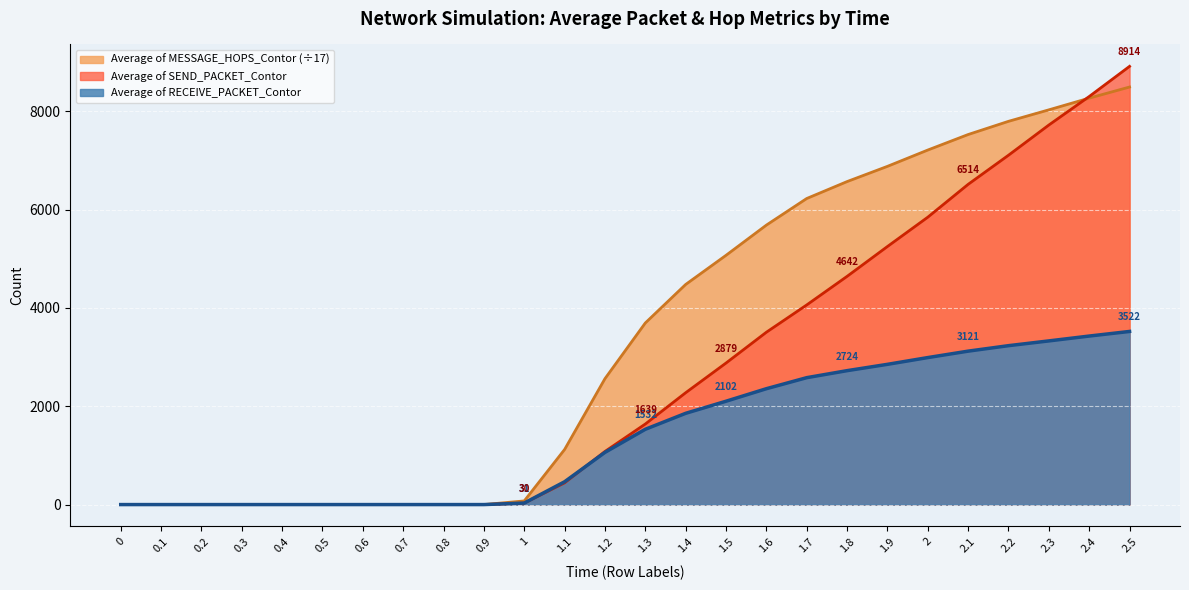

Is it true that Average of MESSAGE_HOPS_Contor equals 0.0 at 0.4?

True